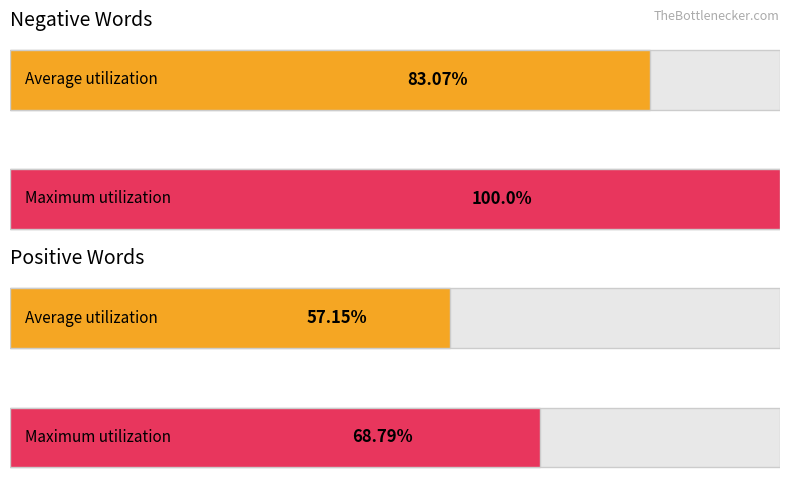

At how many categories does at least one series exceed 10?

4